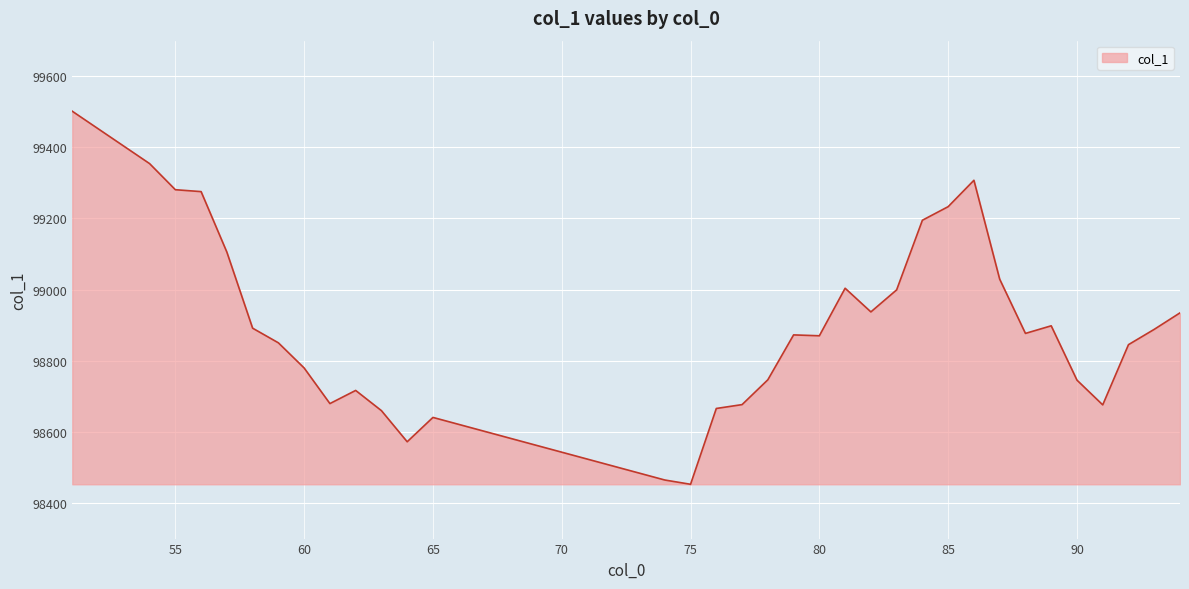

What is the maximum value shown in the chart?

99501.5